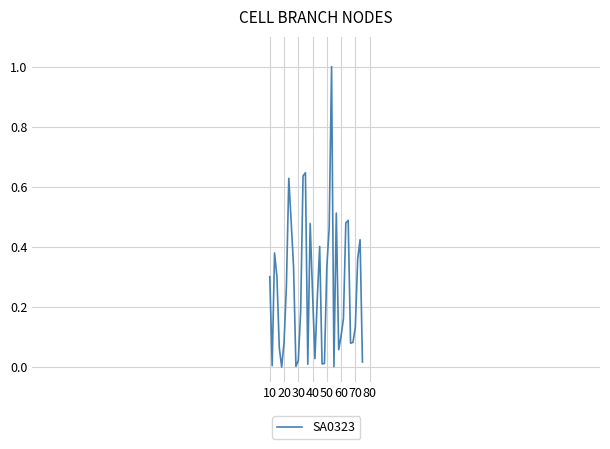

What is the greatest value displayed?

1.0